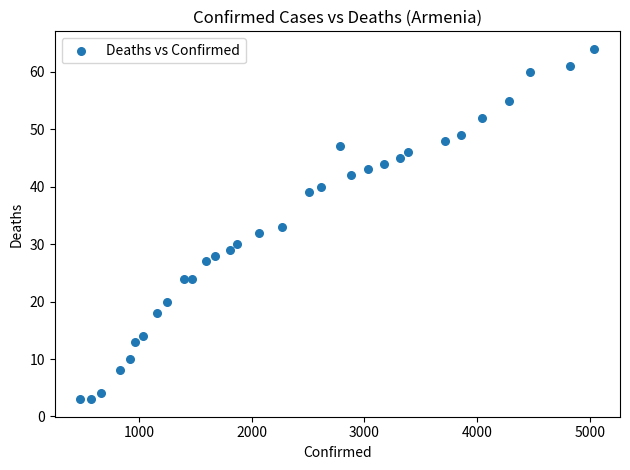

What is the range of X values (max minus min)?

4559